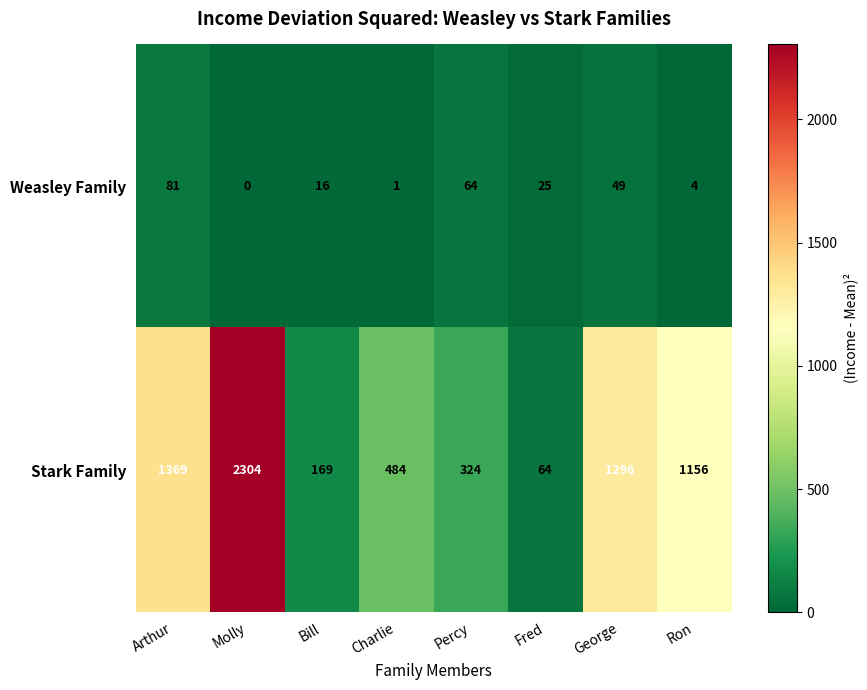

What is the total value across all series at Bill?

185